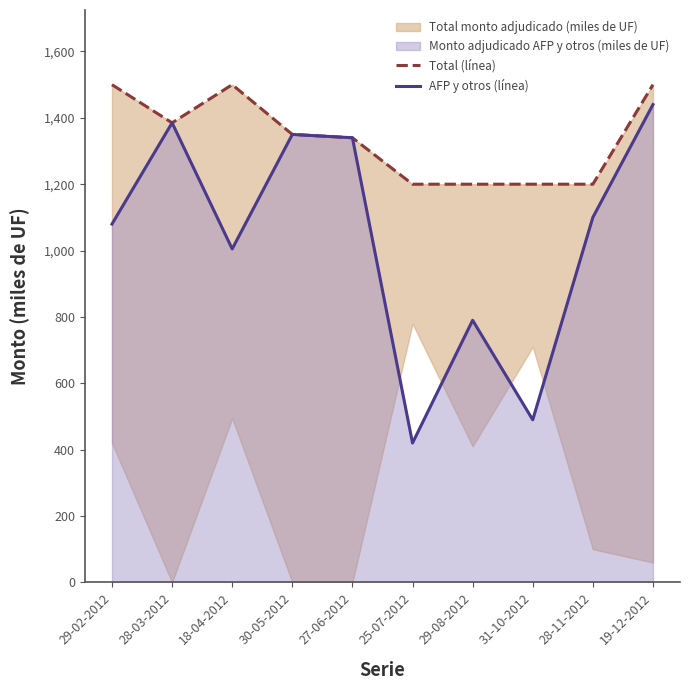

What is the difference between the maximum and minimum values in the AFP y otros (línea) series?

1020